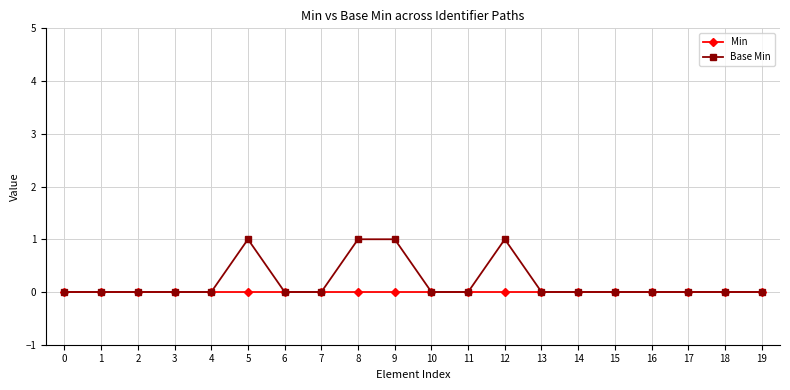

What is the greatest value displayed?

1